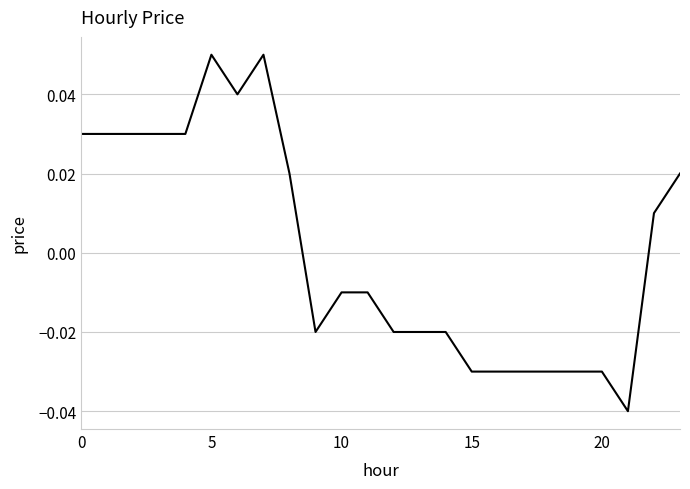

How many series are shown in this chart?

1